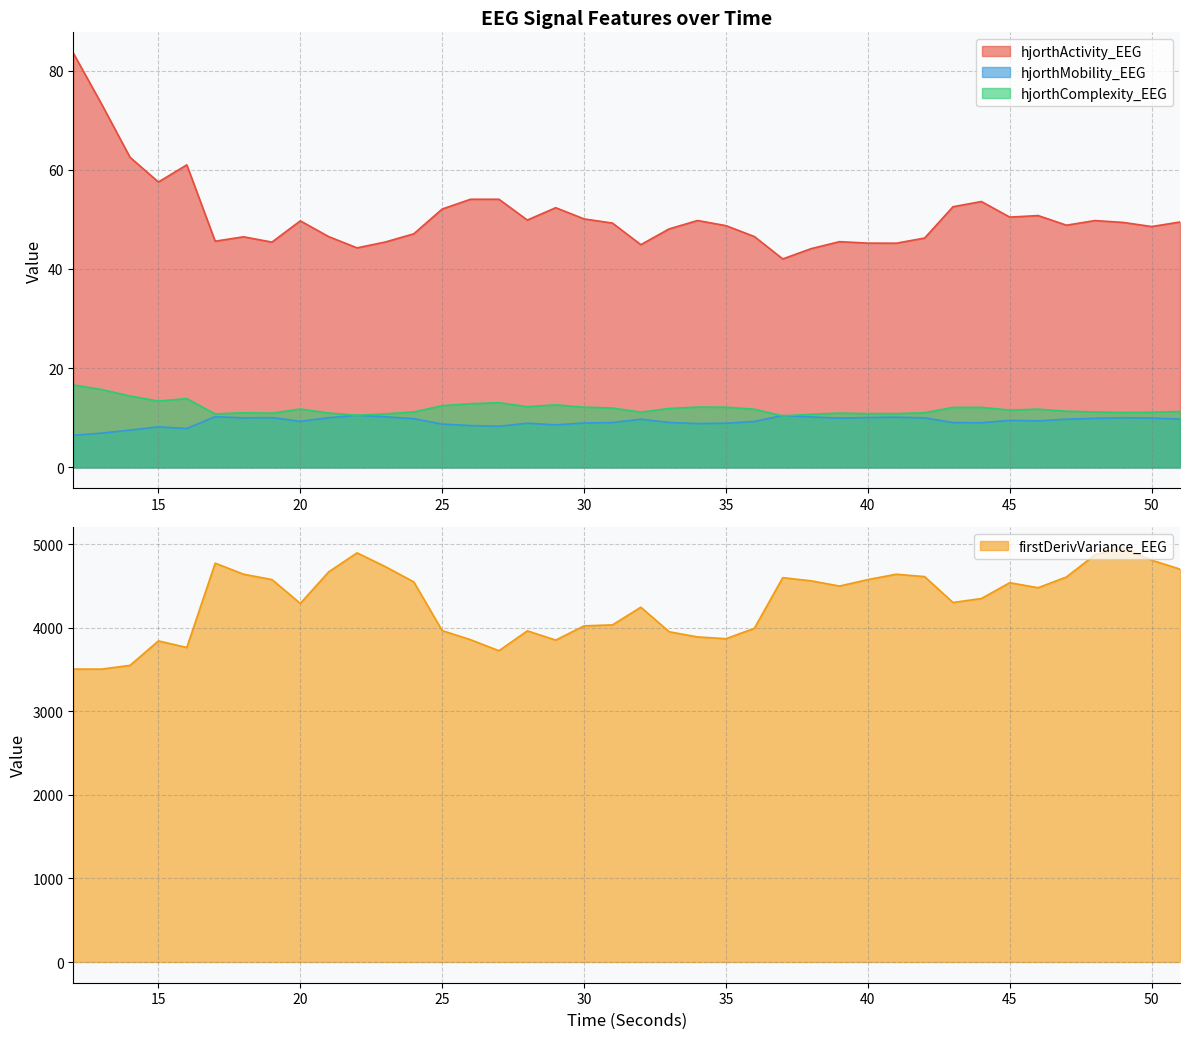

Where is the first local minimum for hjorthActivity_EEG?

15